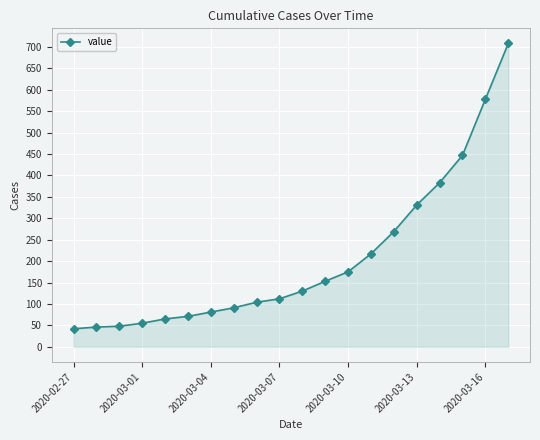

What is the value of the 9th point from the left?

104